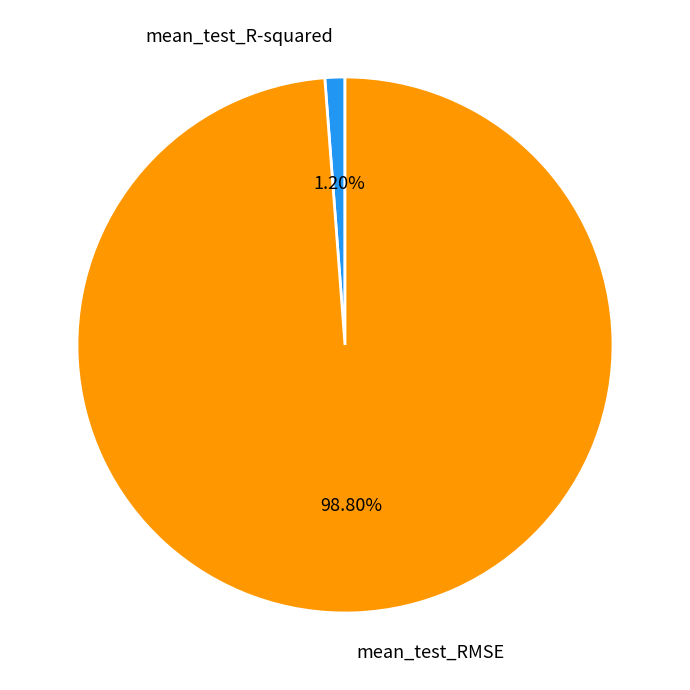

Rank the categories by value from lowest to highest.

mean_test_R-squared, mean_test_RMSE